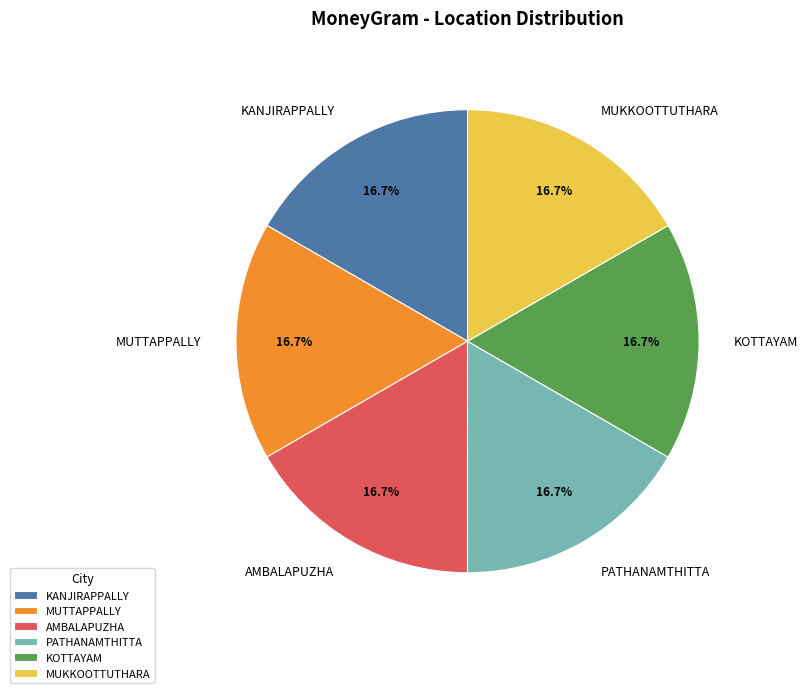

To the nearest percent, what is the average slice percentage?

17%